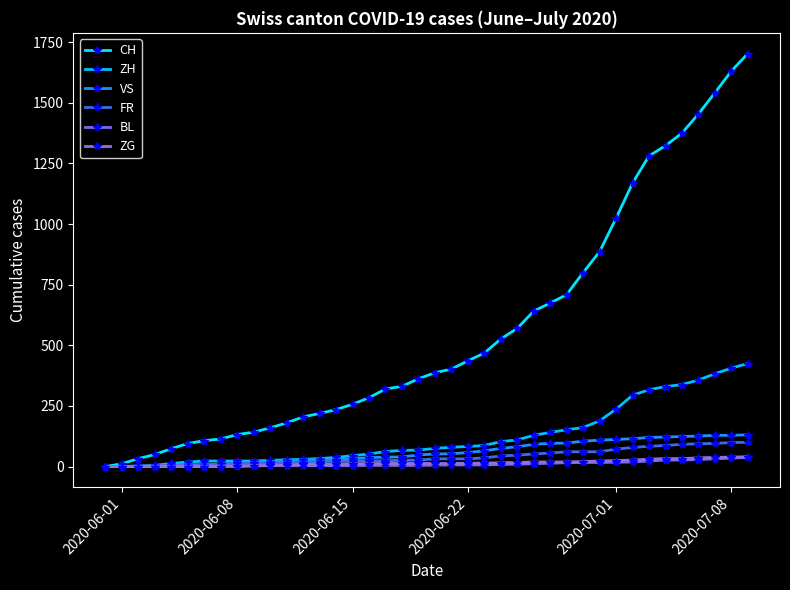

True or false: VS and ZG cross at least once.

False